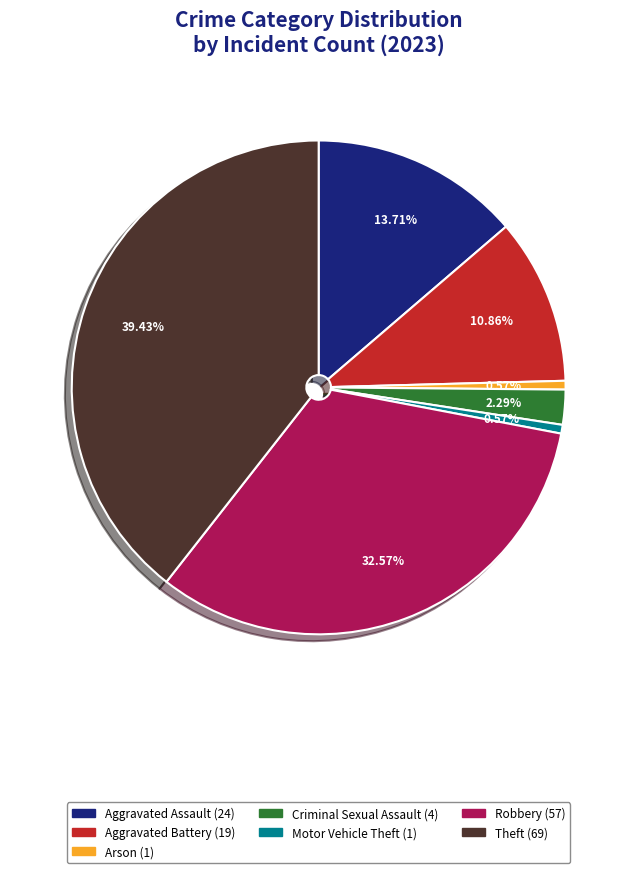

Is there a majority slice in this chart?

No